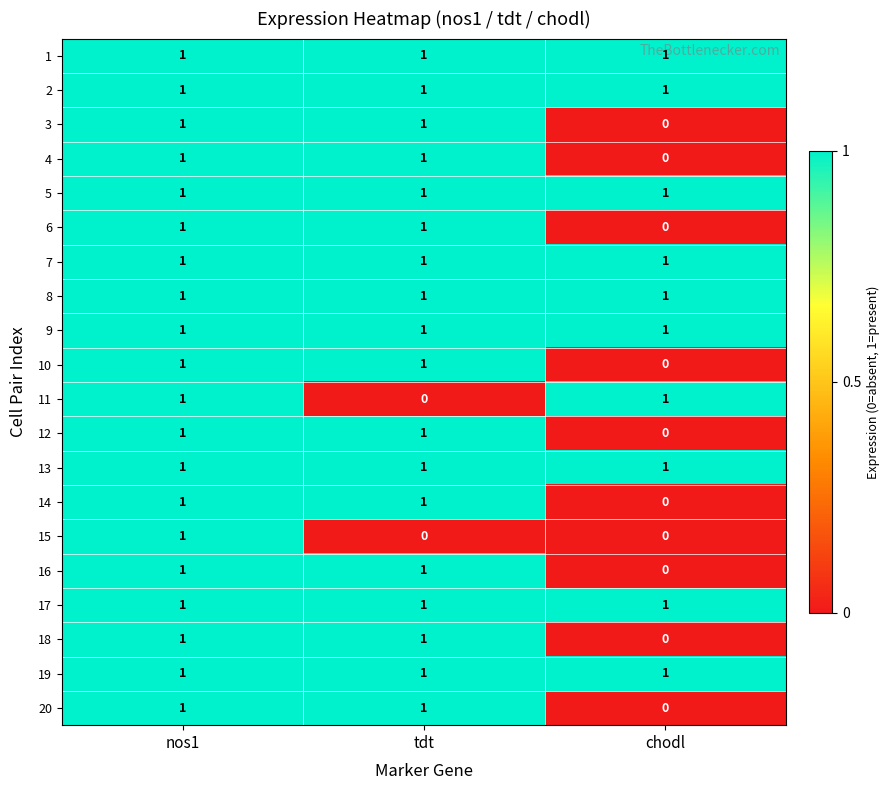

Is it true that 10 equals 1 at tdt?

True